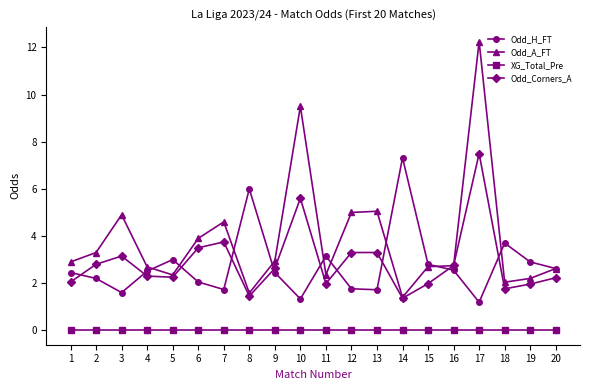

What is the total value across all series at 9?

8.0